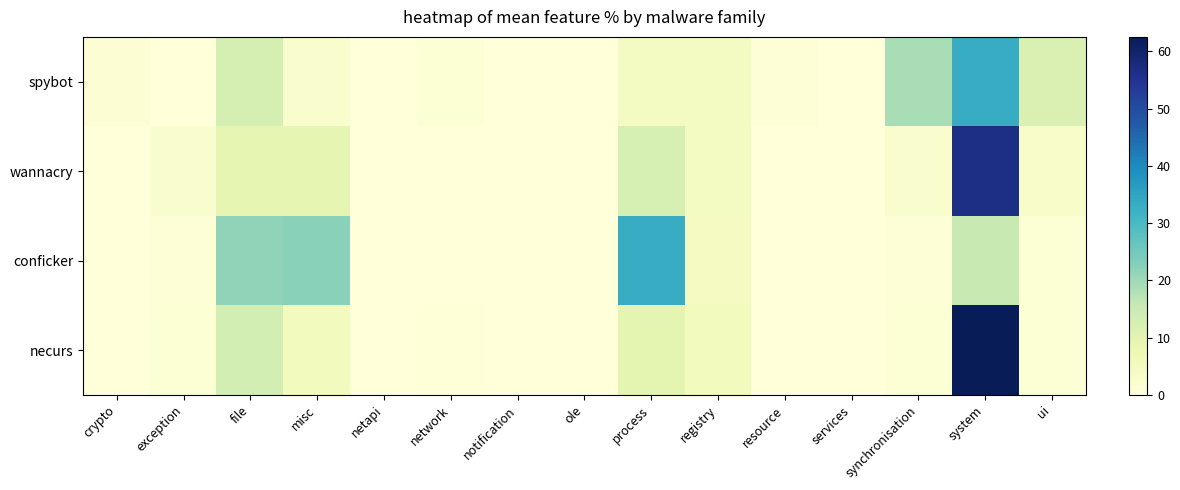

Count the number of categories in the chart.

15